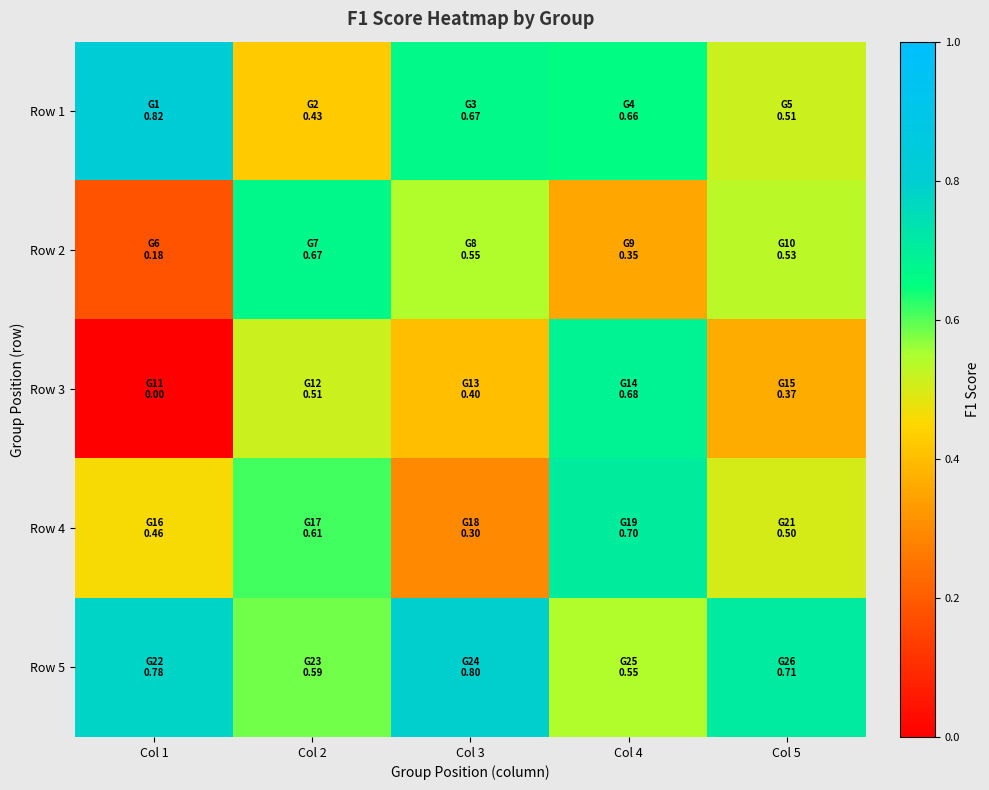

At how many categories does at least one series exceed 0?

5